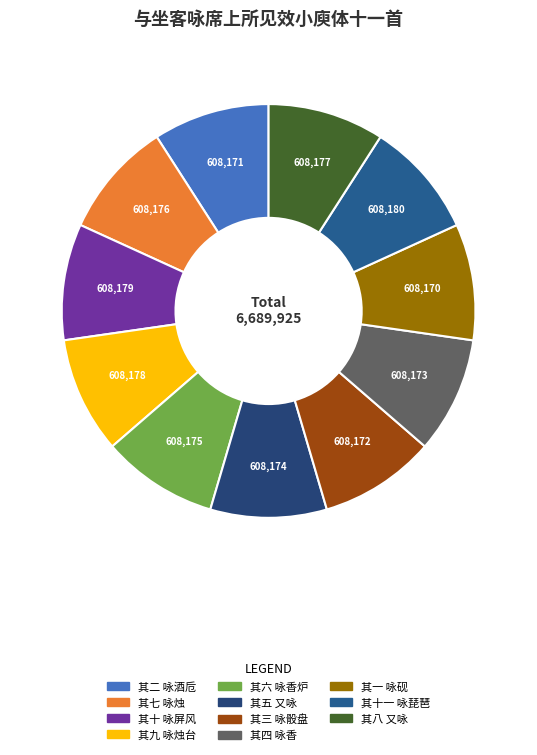

Is there a majority slice in this chart?

No